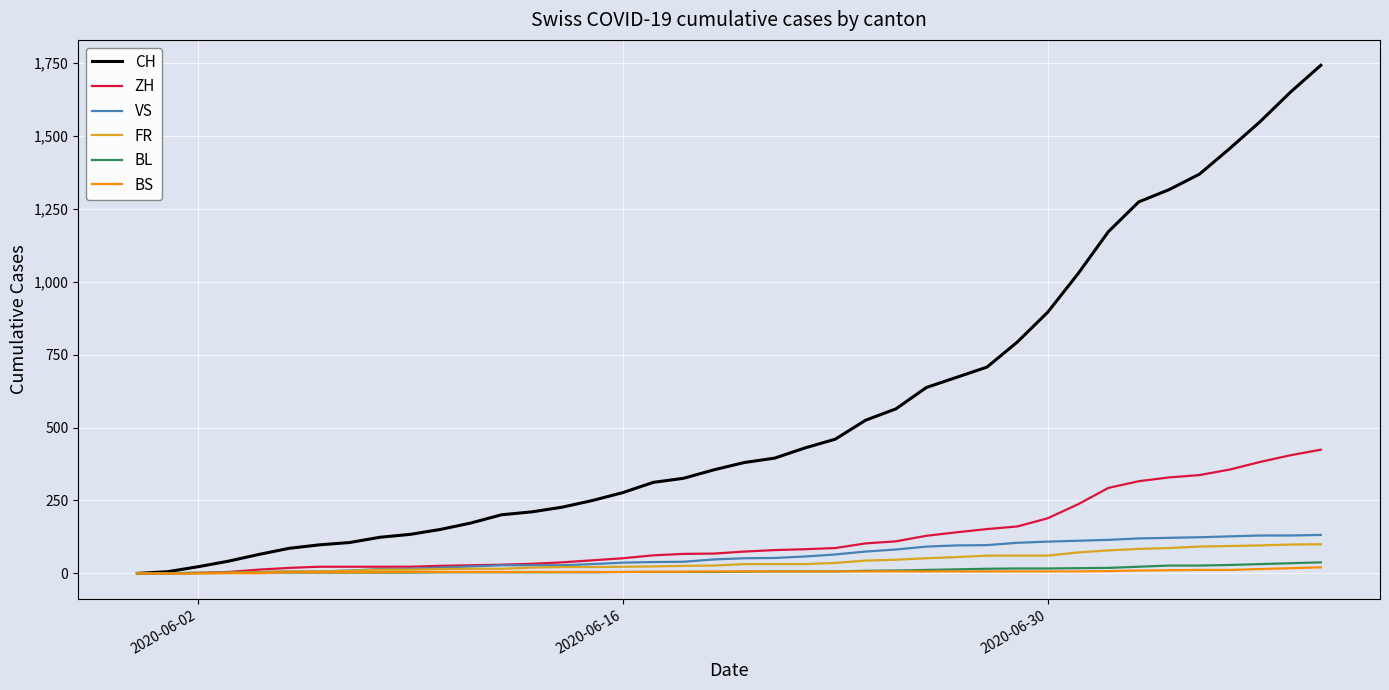

Which series has the largest total across all categories?

CH